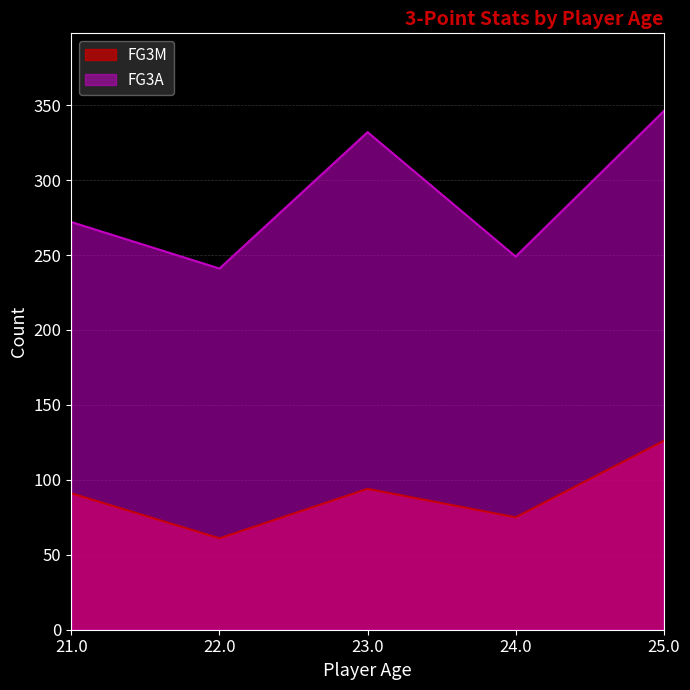

Does the chart display data point markers on the line(s)?

No